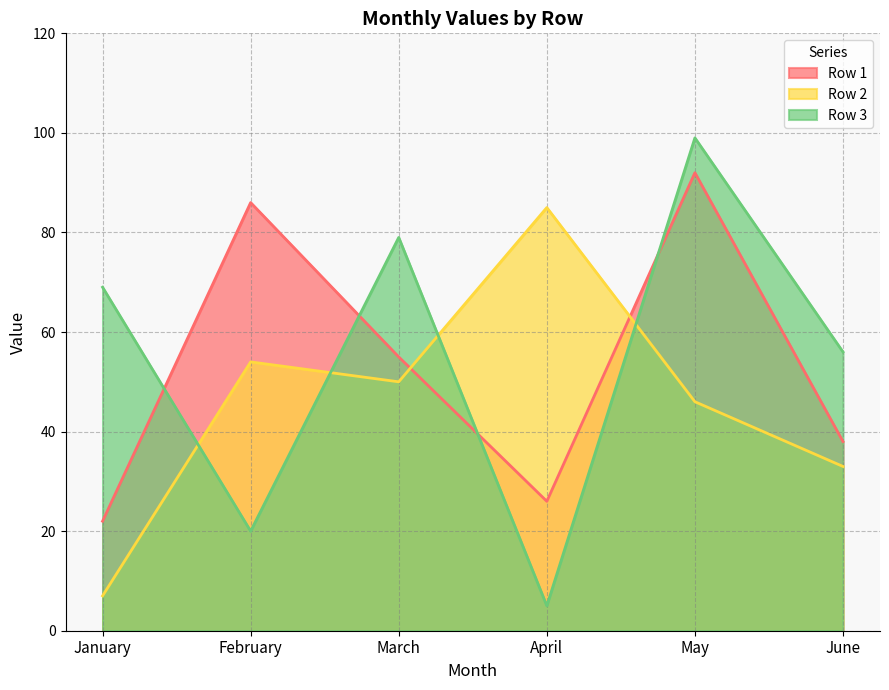

Which label corresponds to the smallest value in the chart?

April